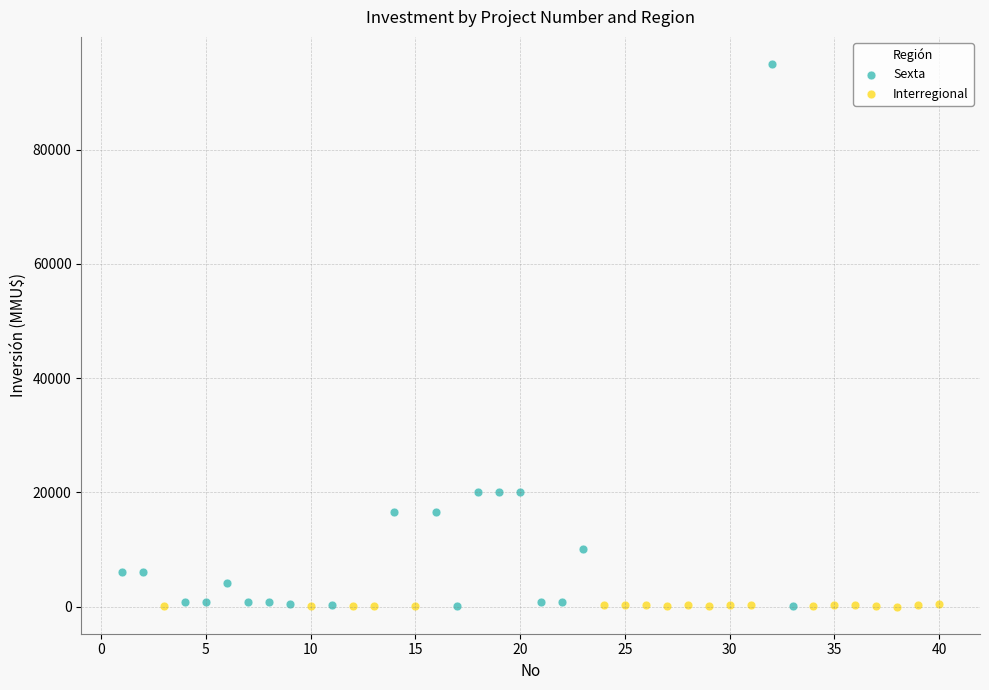

Which series contains the highest Y value?

Sexta